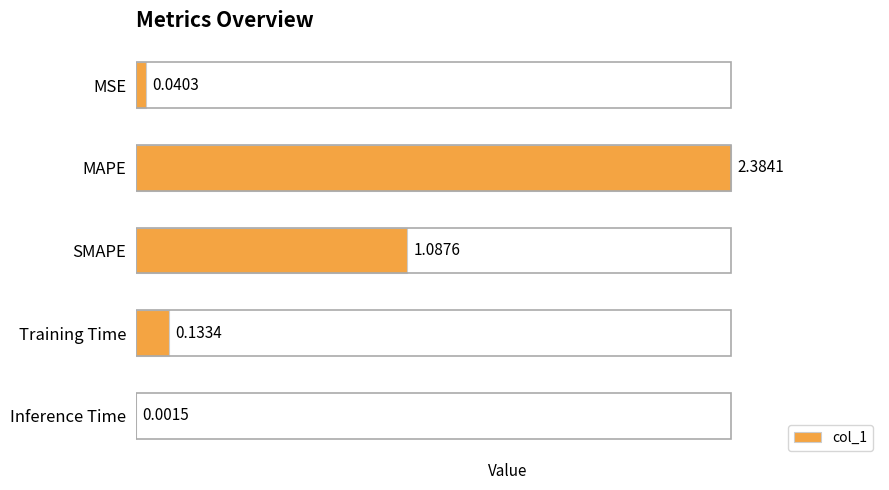

Where is the data nearest to the value 1?

SMAPE